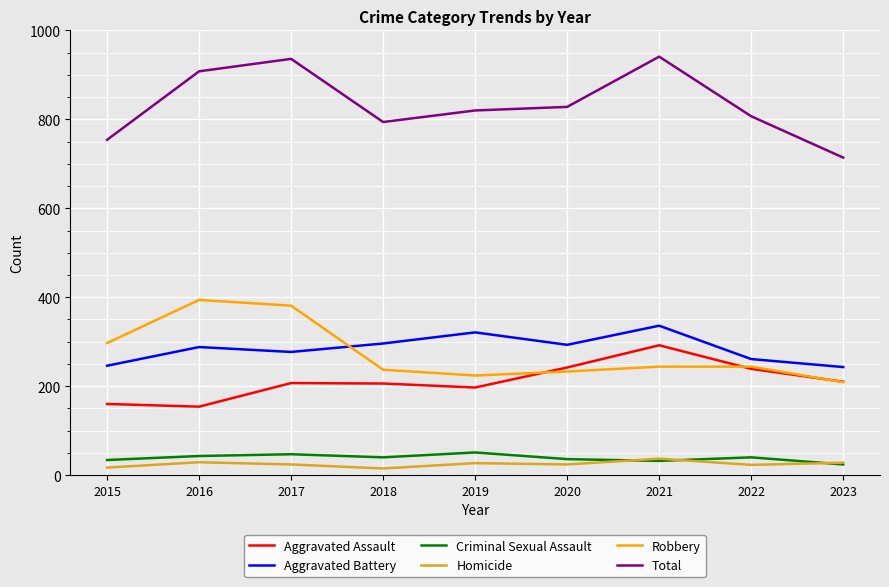

What is the maximum value for Homicide?

37